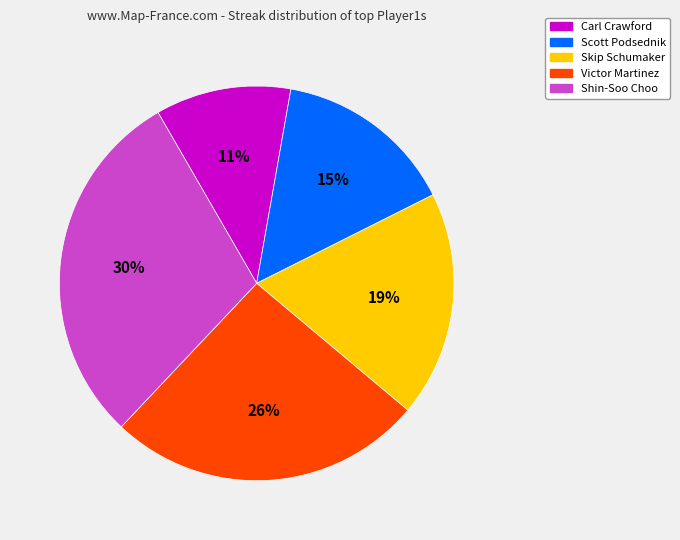

What is the largest slice in the pie chart?

Shin-Soo Choo